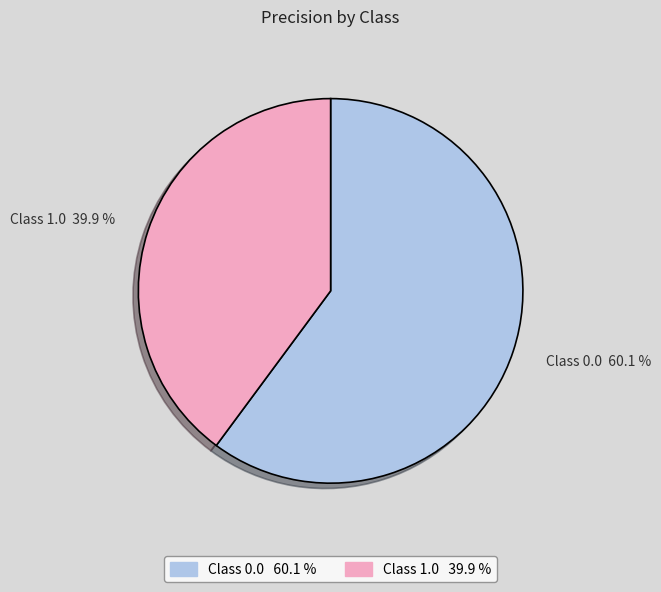

Which slice is the largest?

Class 0.0